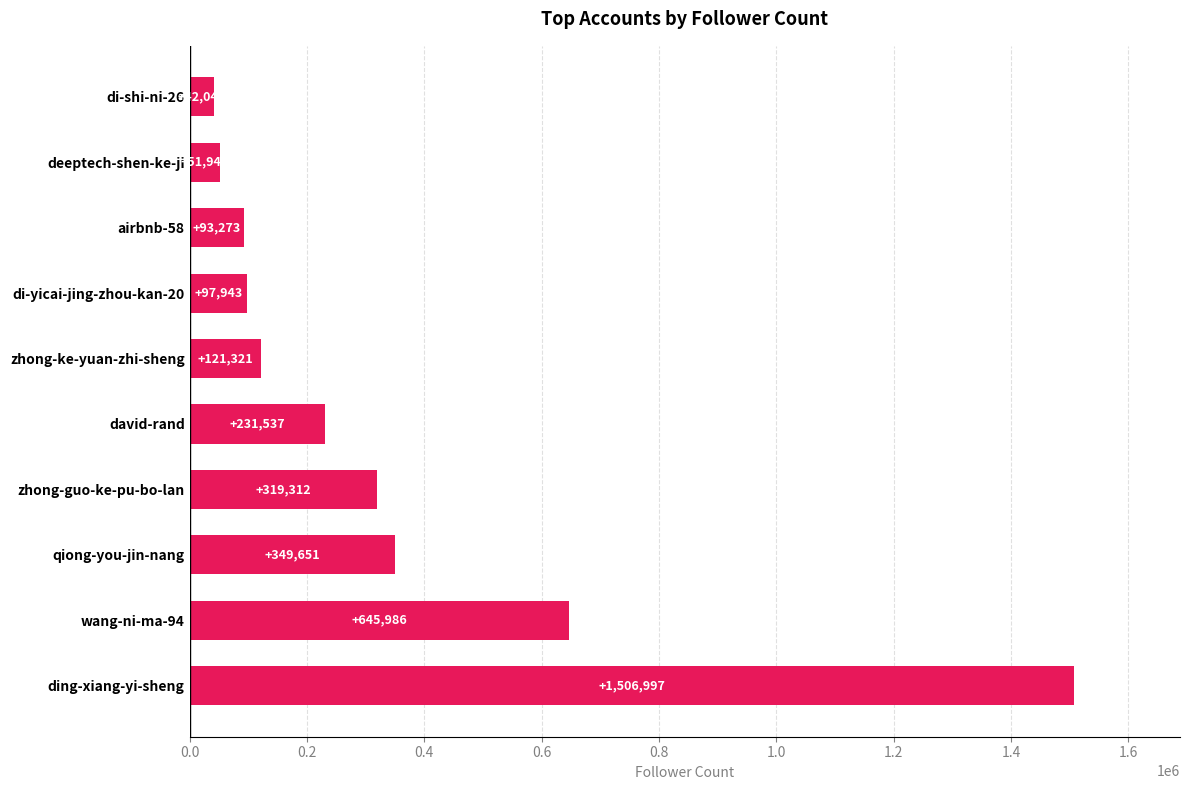

How many distinct data groups are displayed?

1